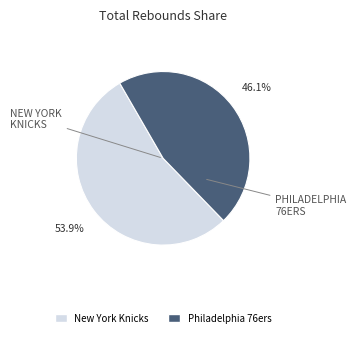

Does any single category account for the majority?

Yes